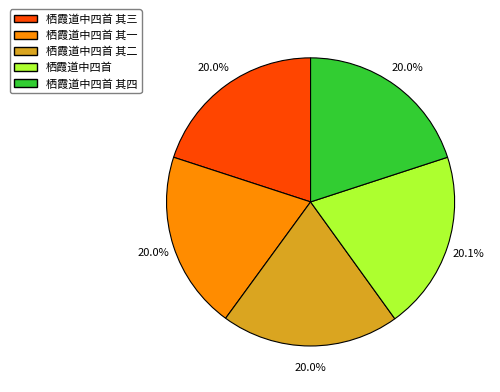

To the nearest percent, what percentage of the pie is 栖霞道中四首 其三?

20%